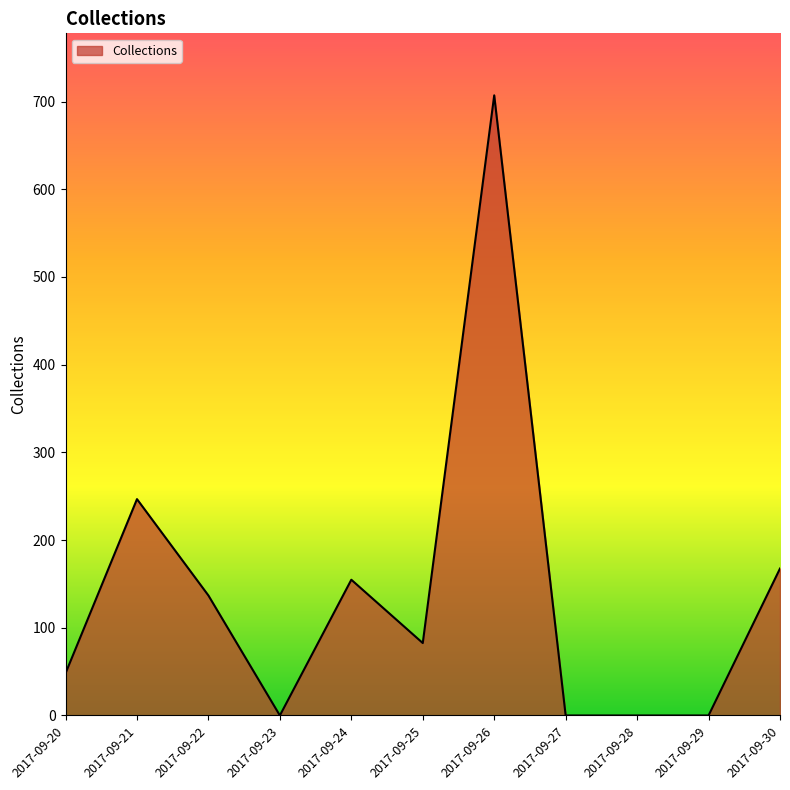

Where does the data first go above 82?

2017-09-21